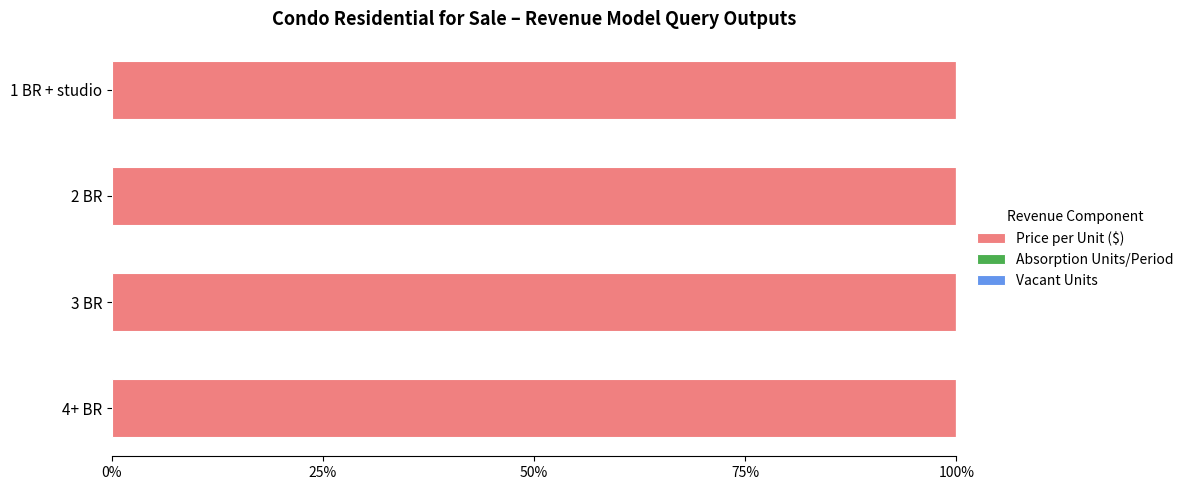

The Price per Unit ($) series shows 100.0 at 2 BR. True or false?

True